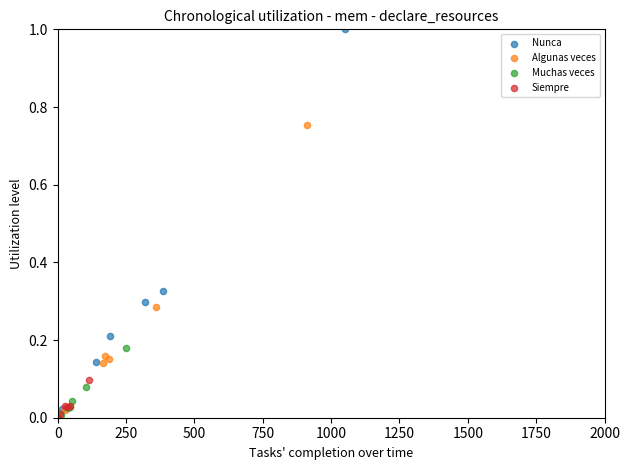

Which series contains the highest Y value?

Nunca